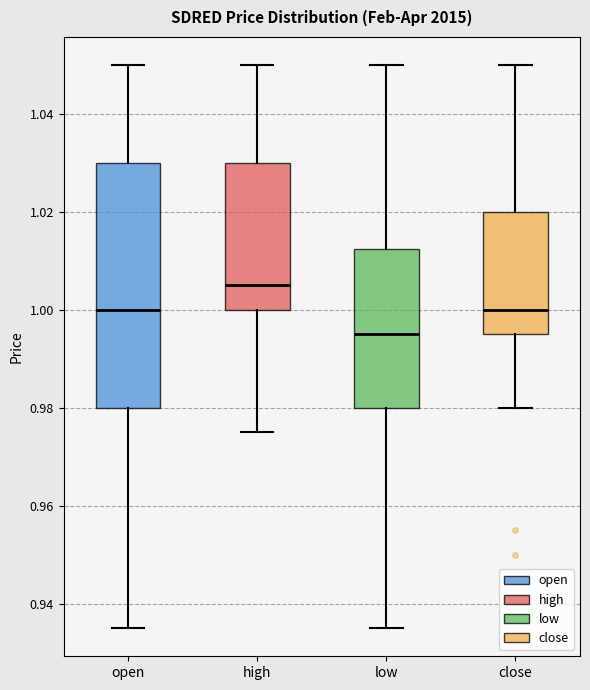

Where is the lower edge of the box for high on the y-axis? The values are not printed on the chart, so give them approximately, as read against the axis.

1.000